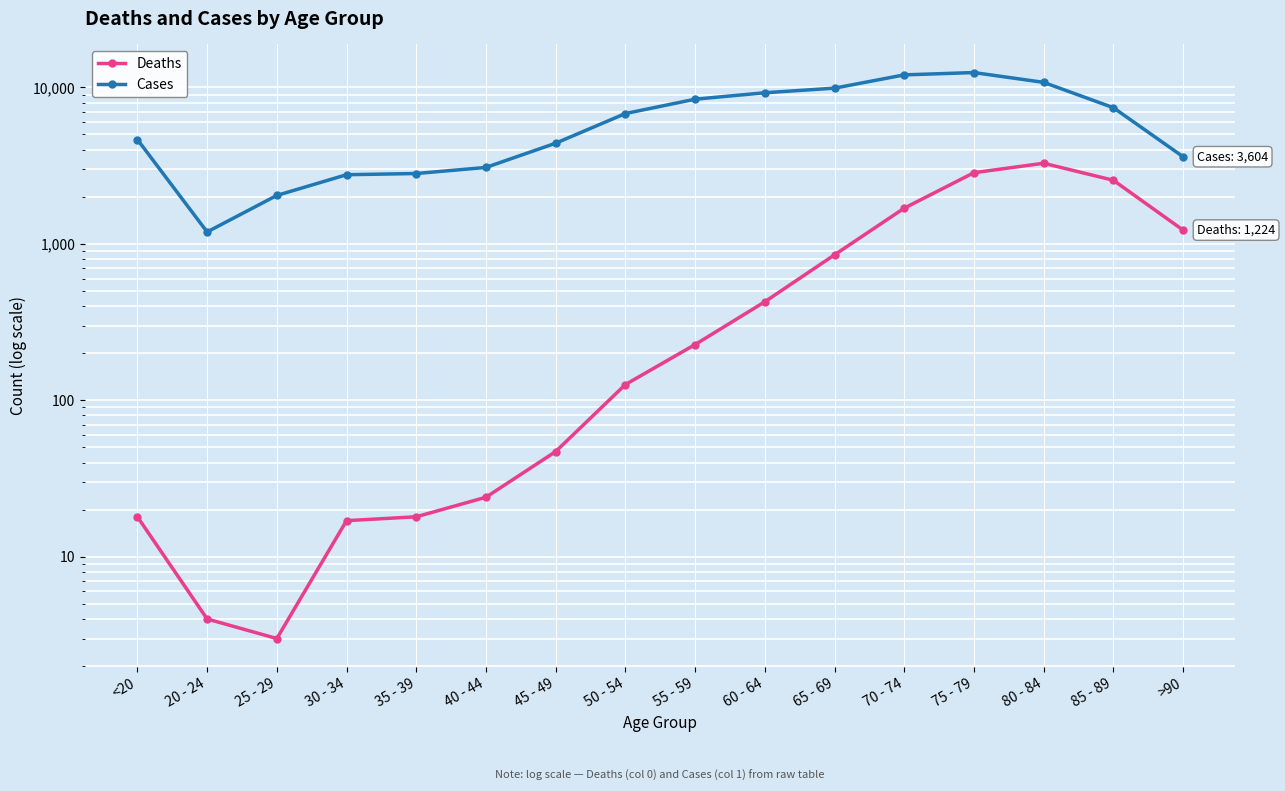

True or false: Deaths and Cases cross at least once.

False